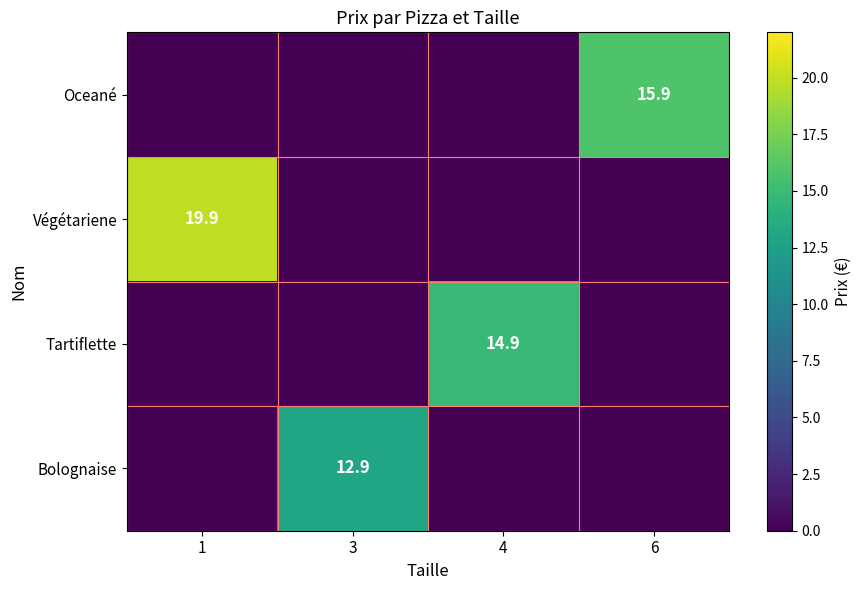

The Tartiflette series shows 25.3 at 4. True or false?

False